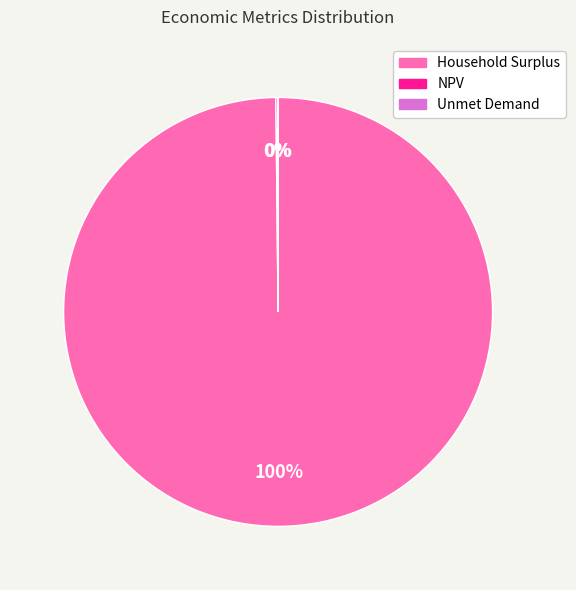

Is there any slice that represents more than half of the pie?

Yes